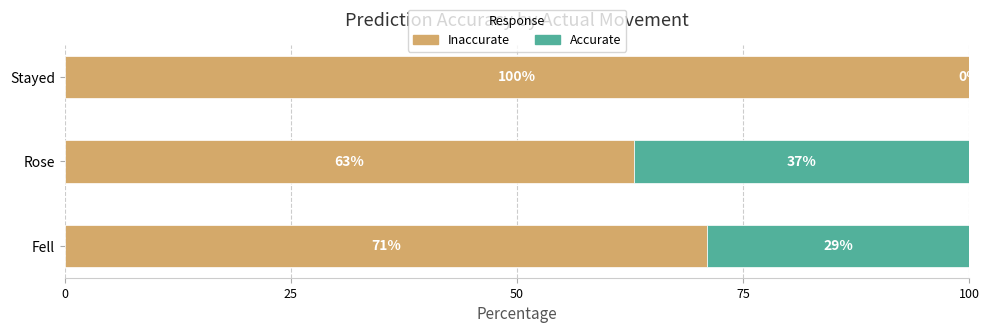

Is it true that Inaccurate equals 100 at Stayed?

True